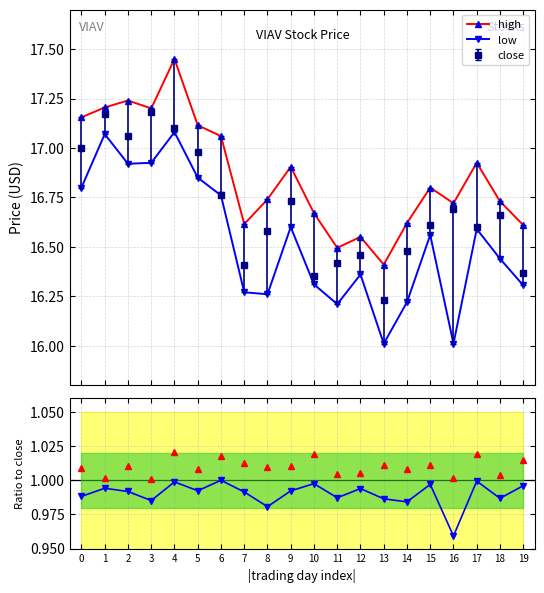

What is the value of the high point at the 9th from the left?

16.7